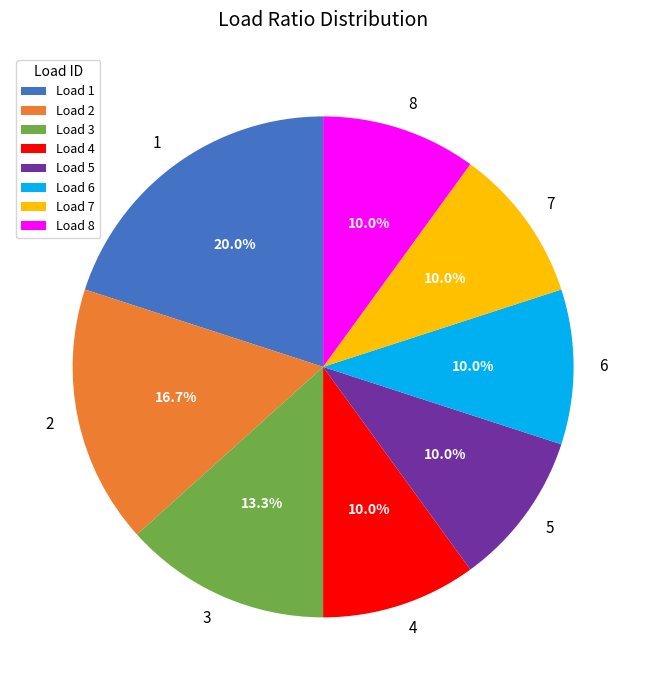

Does 6 represent more than half of the total?

No